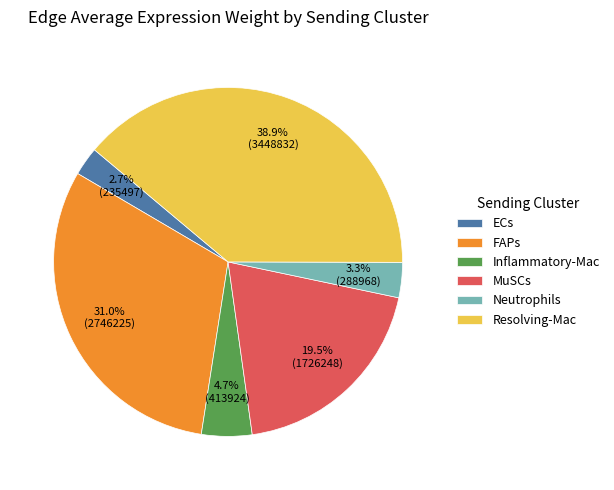

Which category has the smallest portion of the pie?

ECs